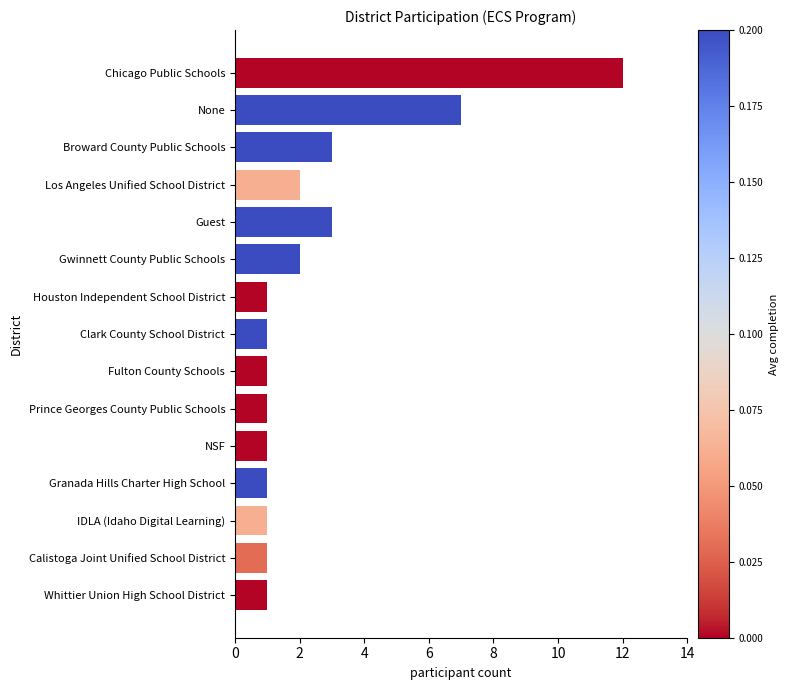

At which label is the value closest to 6?

None